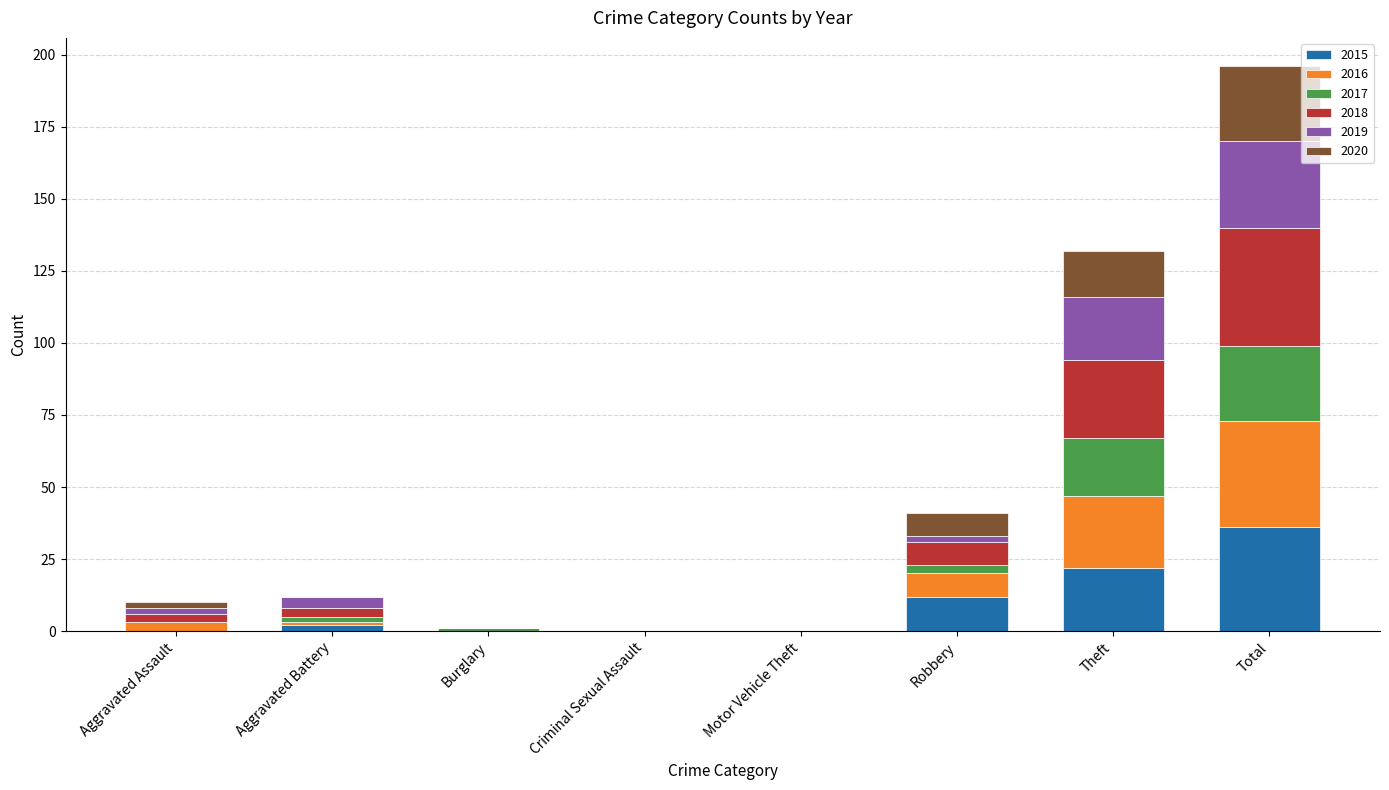

At which label does 2015 reach its peak?

Total